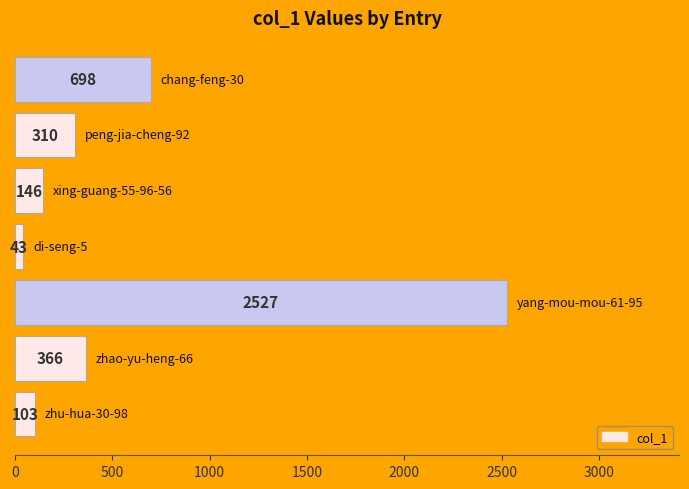

What is the difference between the maximum and second lowest values?

2424